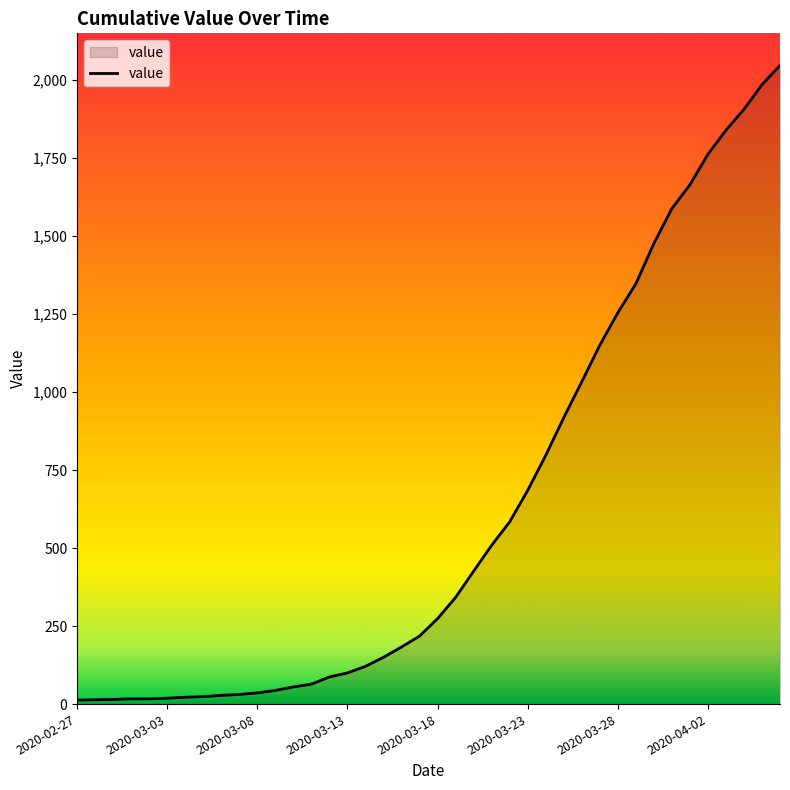

What is the greatest value displayed?

2047